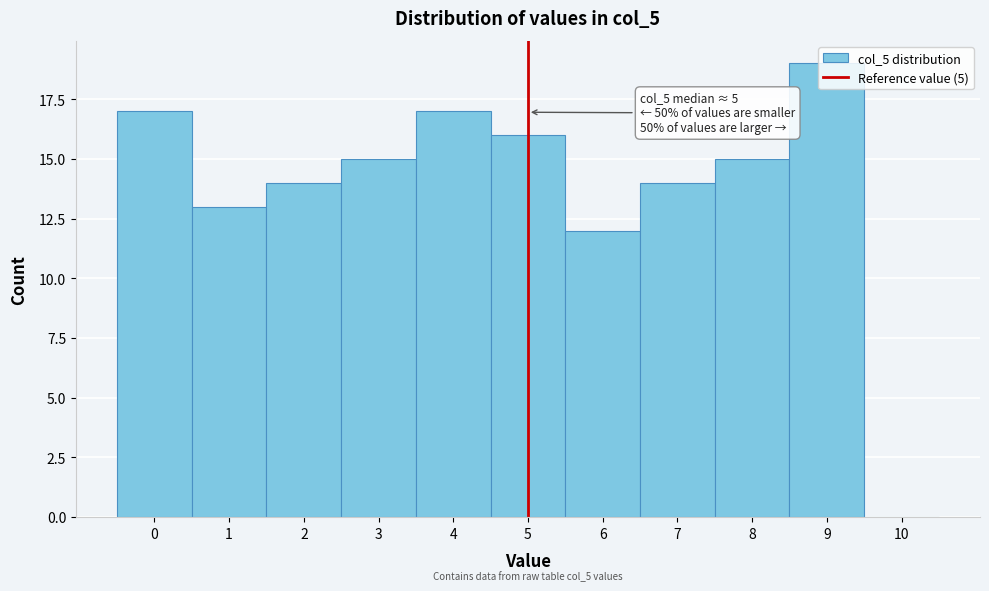

Which range on the x-axis has the tallest bar?

8.5 to 9.5